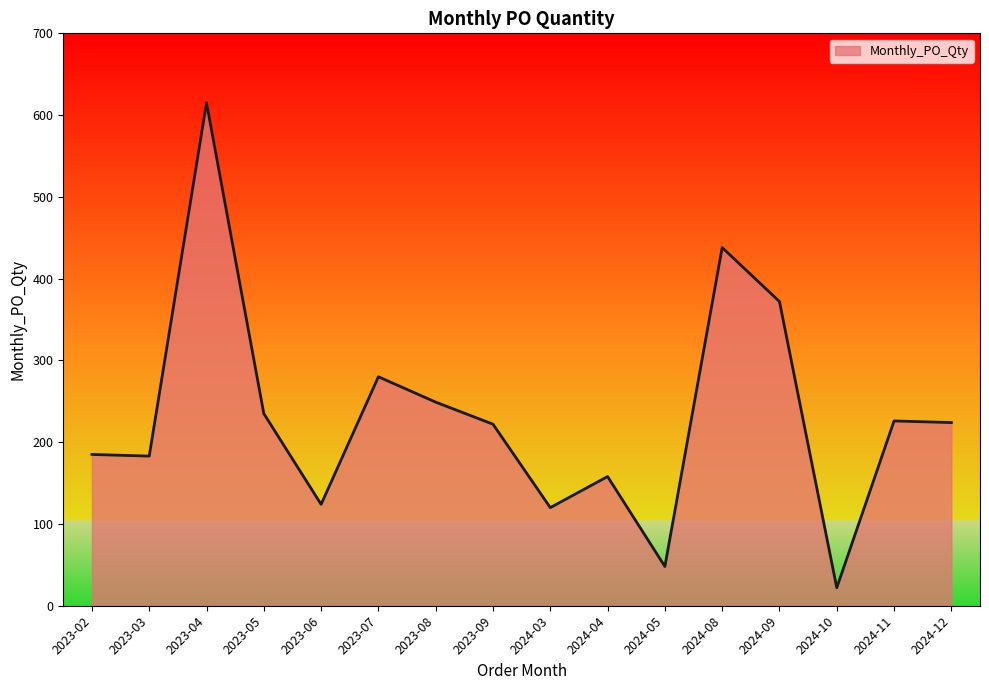

Which label corresponds to the smallest value in the chart?

2024-10